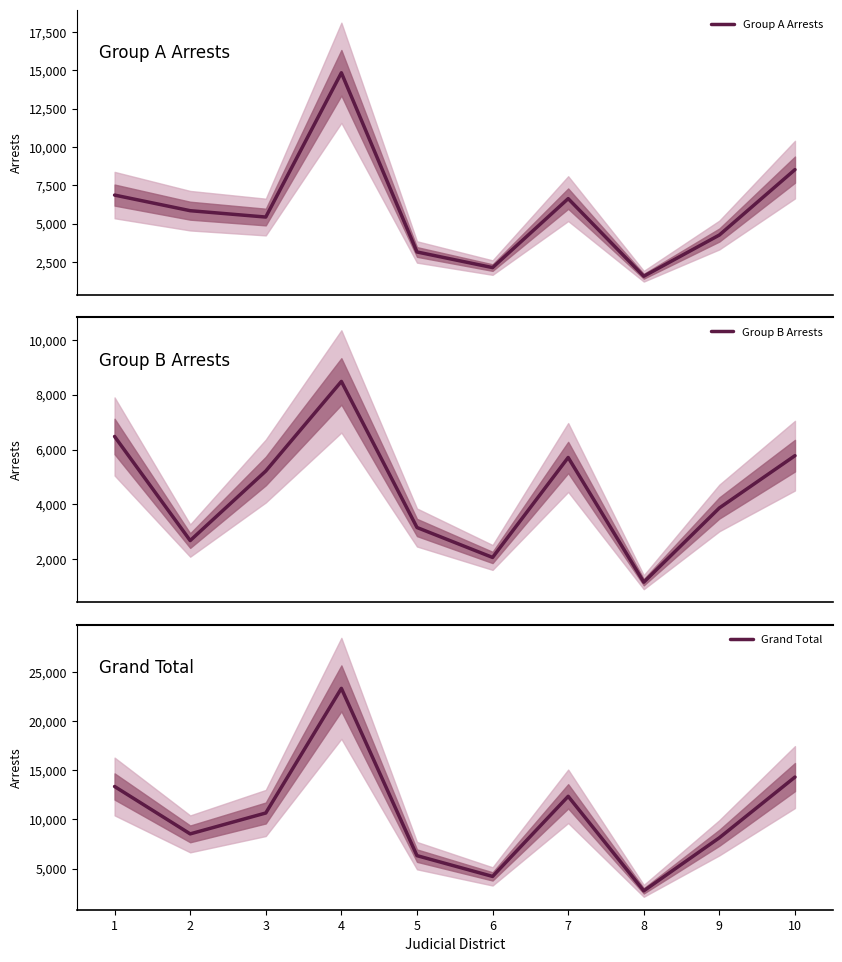

Which category has the highest value in the Group B Arrests series?

4